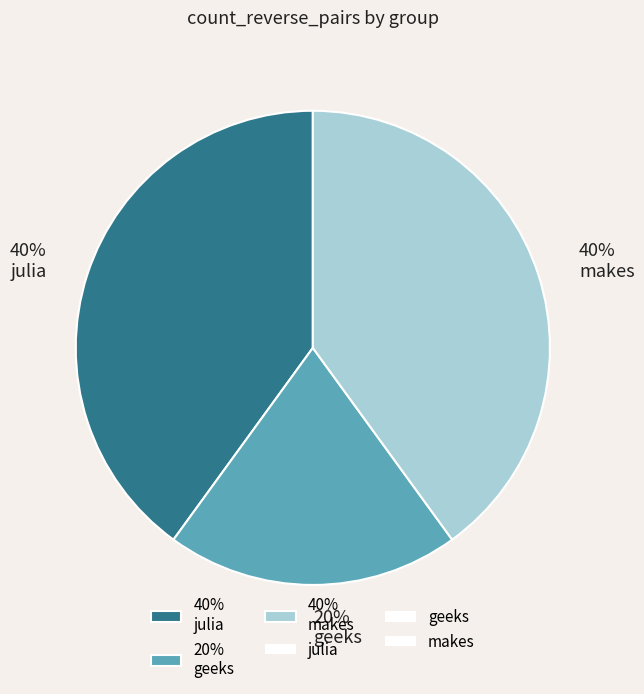

Count the number of slices in the pie.

3